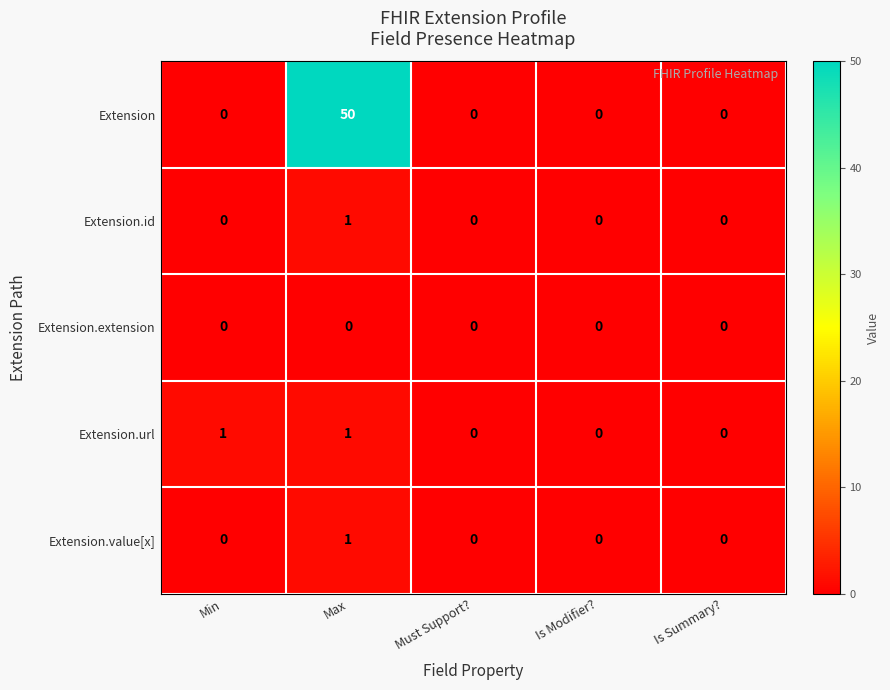

Is it true that Extension.id equals 1 at Must Support??

False